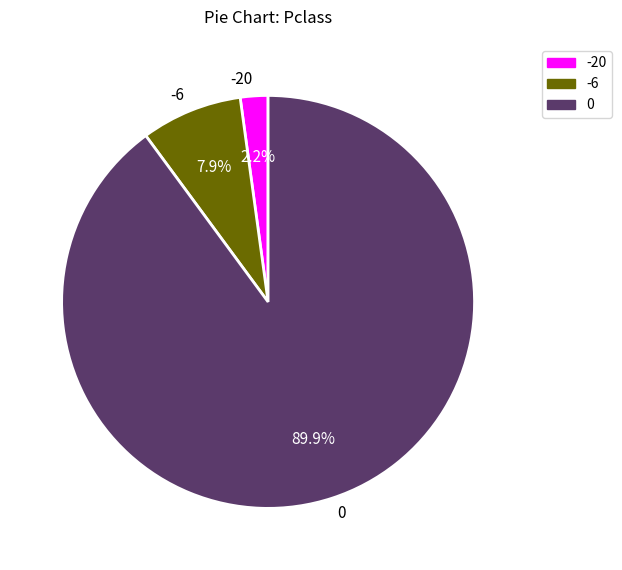

Is there any slice that represents more than half of the pie?

Yes